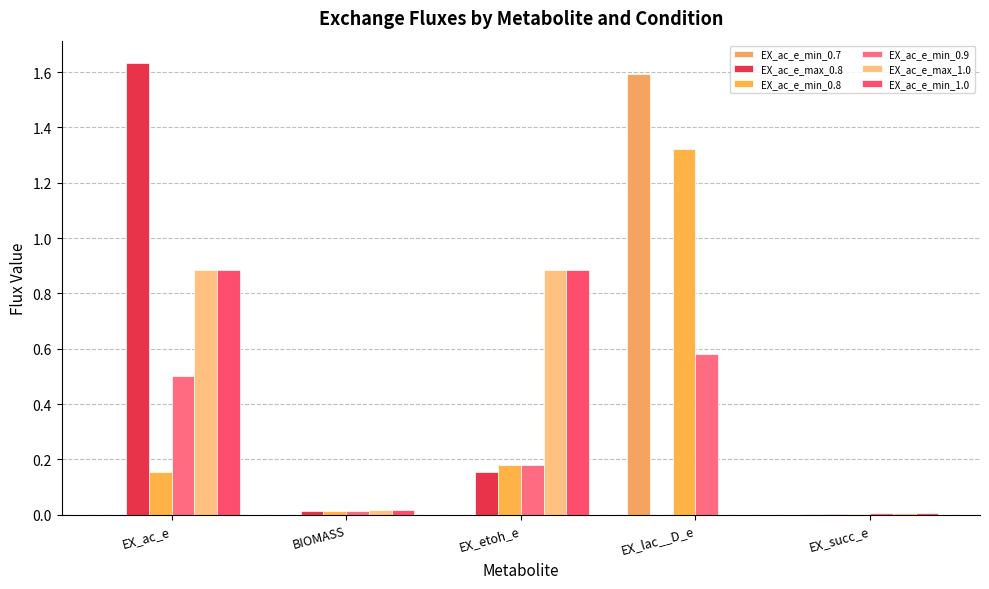

At which label does EX_ac_e_min_0.9 reach its peak?

EX_lac__D_e